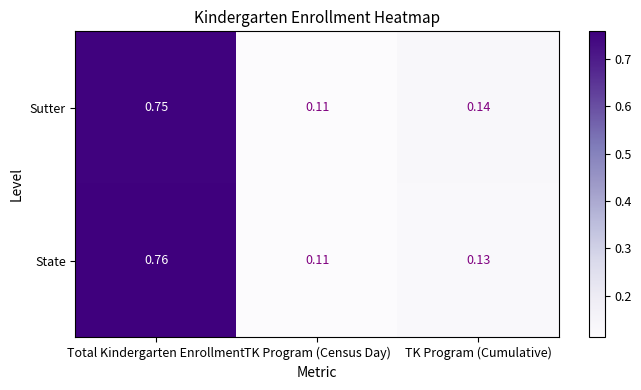

At which category is the sum across all series the highest?

Total Kindergarten Enrollment